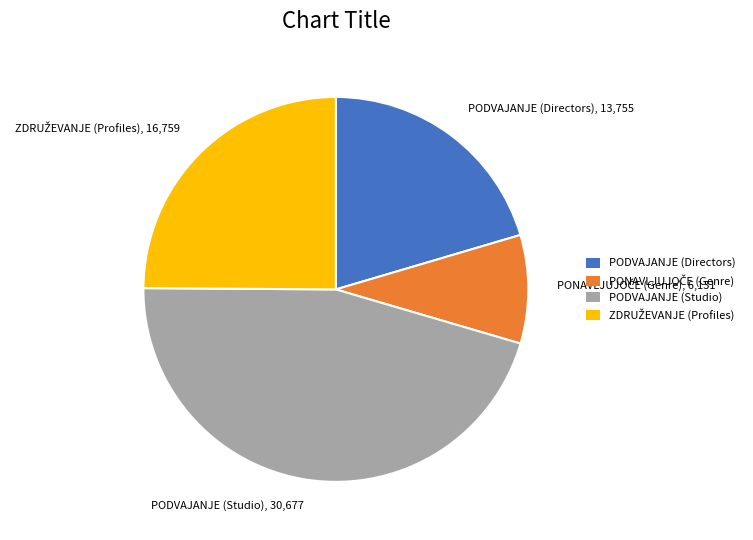

Which slice is the largest?

PODVAJANJE (Studio)